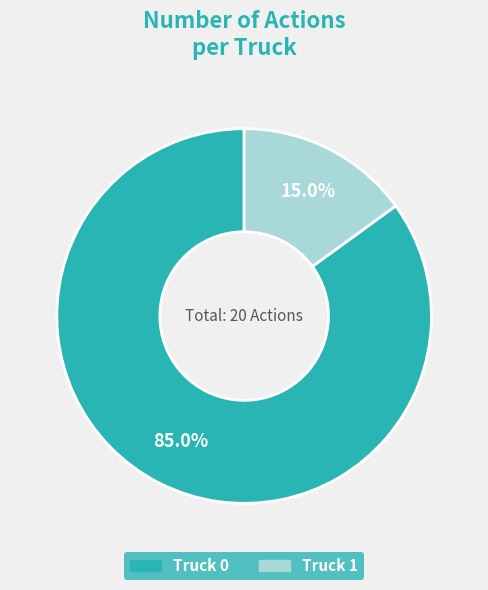

Approximately how many times larger is the value at Truck 1 compared to Truck 0?

0.2